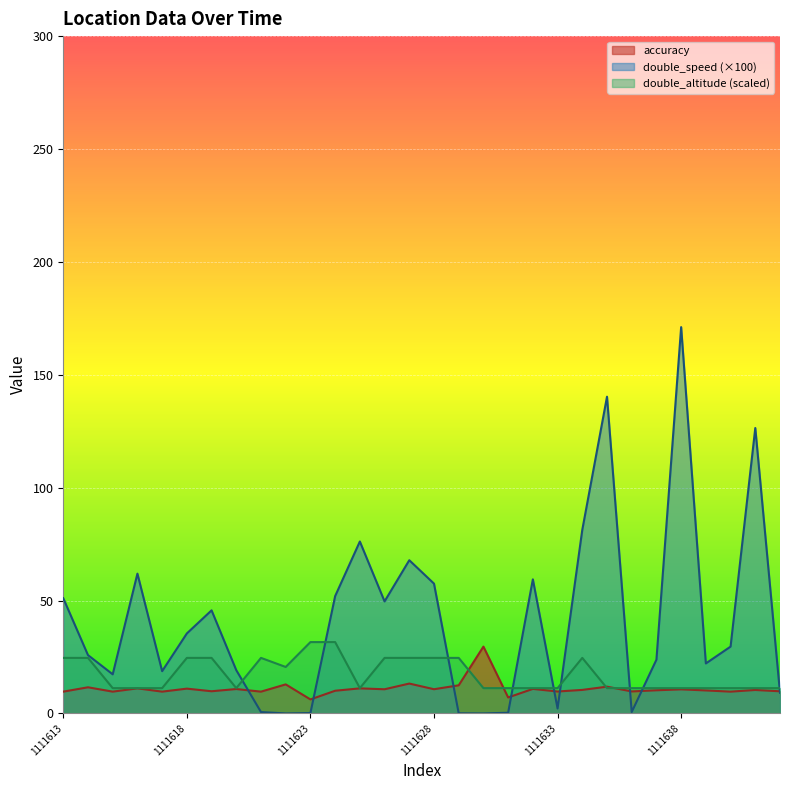

Where does the double_speed series first go above 29?

1111613